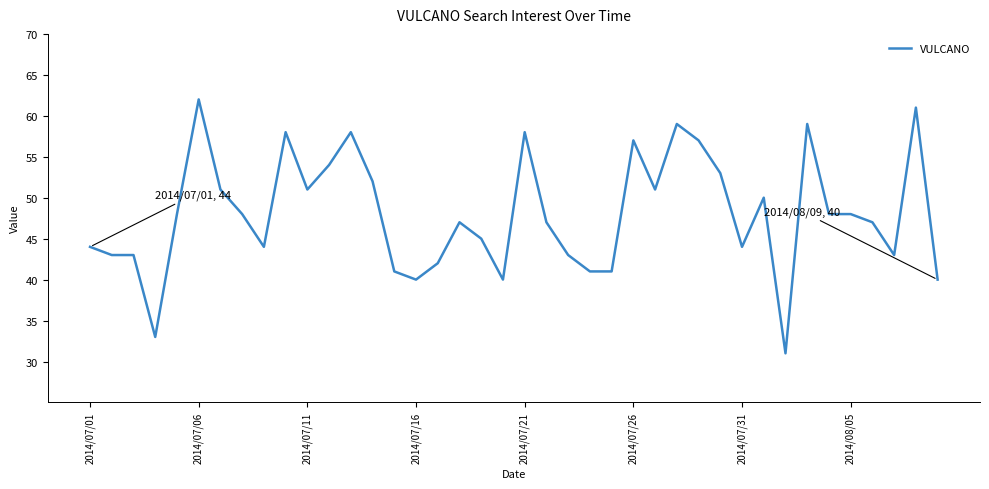

What is the smallest value displayed?

31